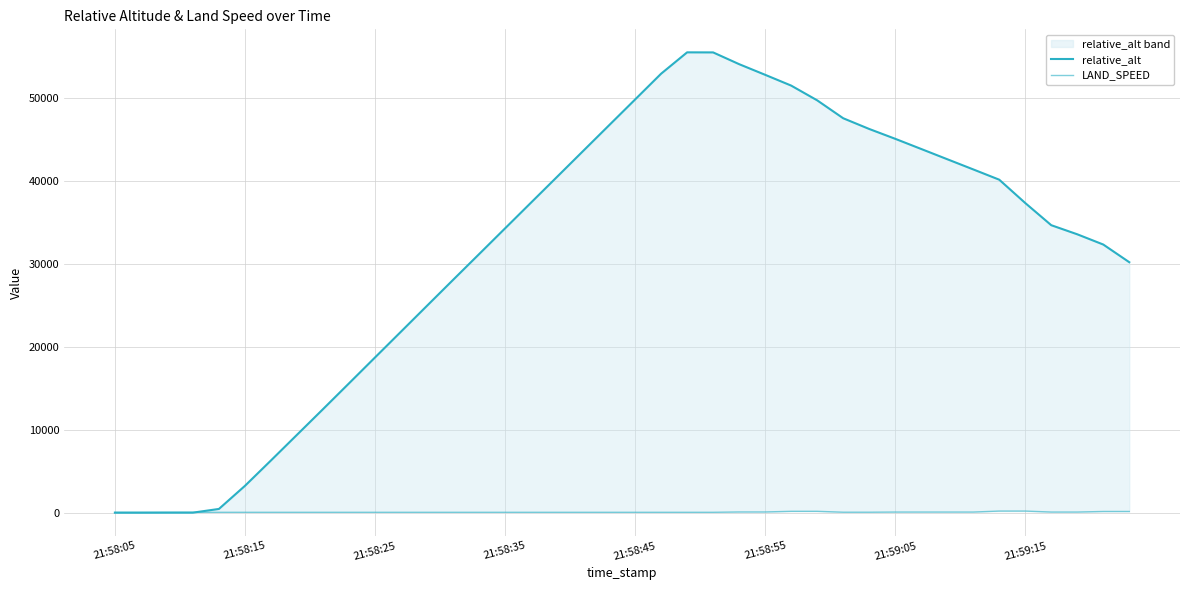

Rank the series by their average value, from lowest to highest.

LAND_SPEED, relative_alt